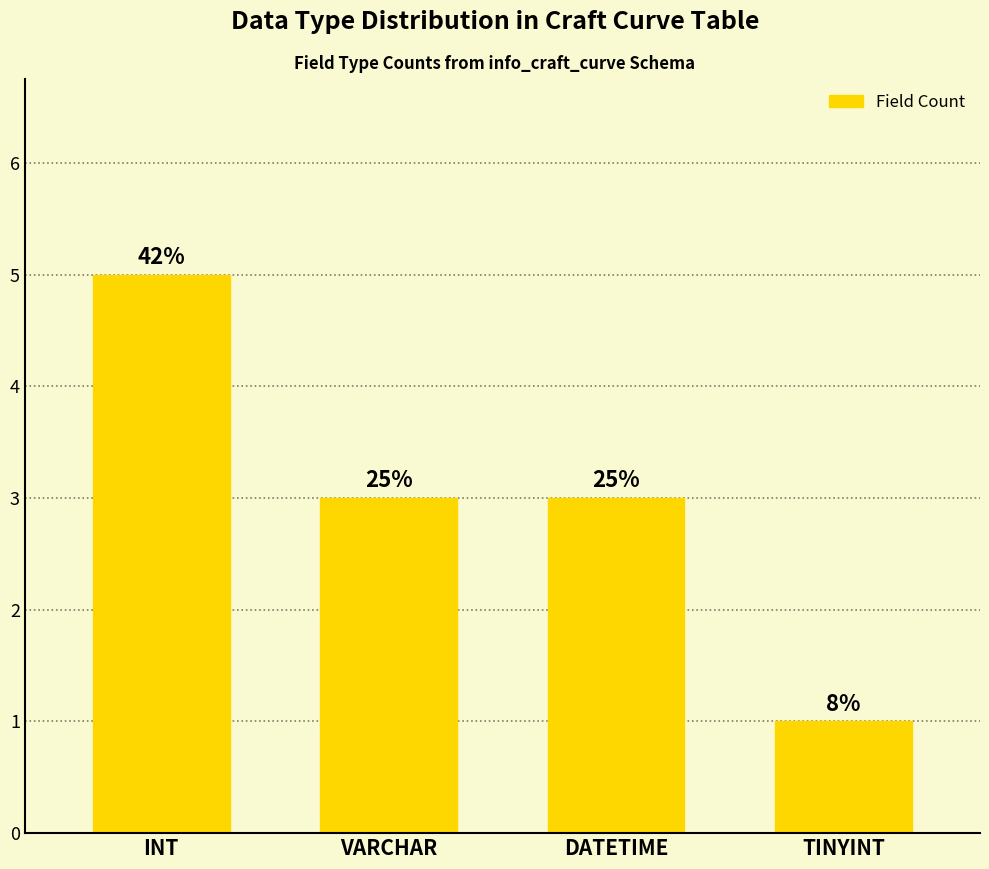

How many bars are there in total?

4